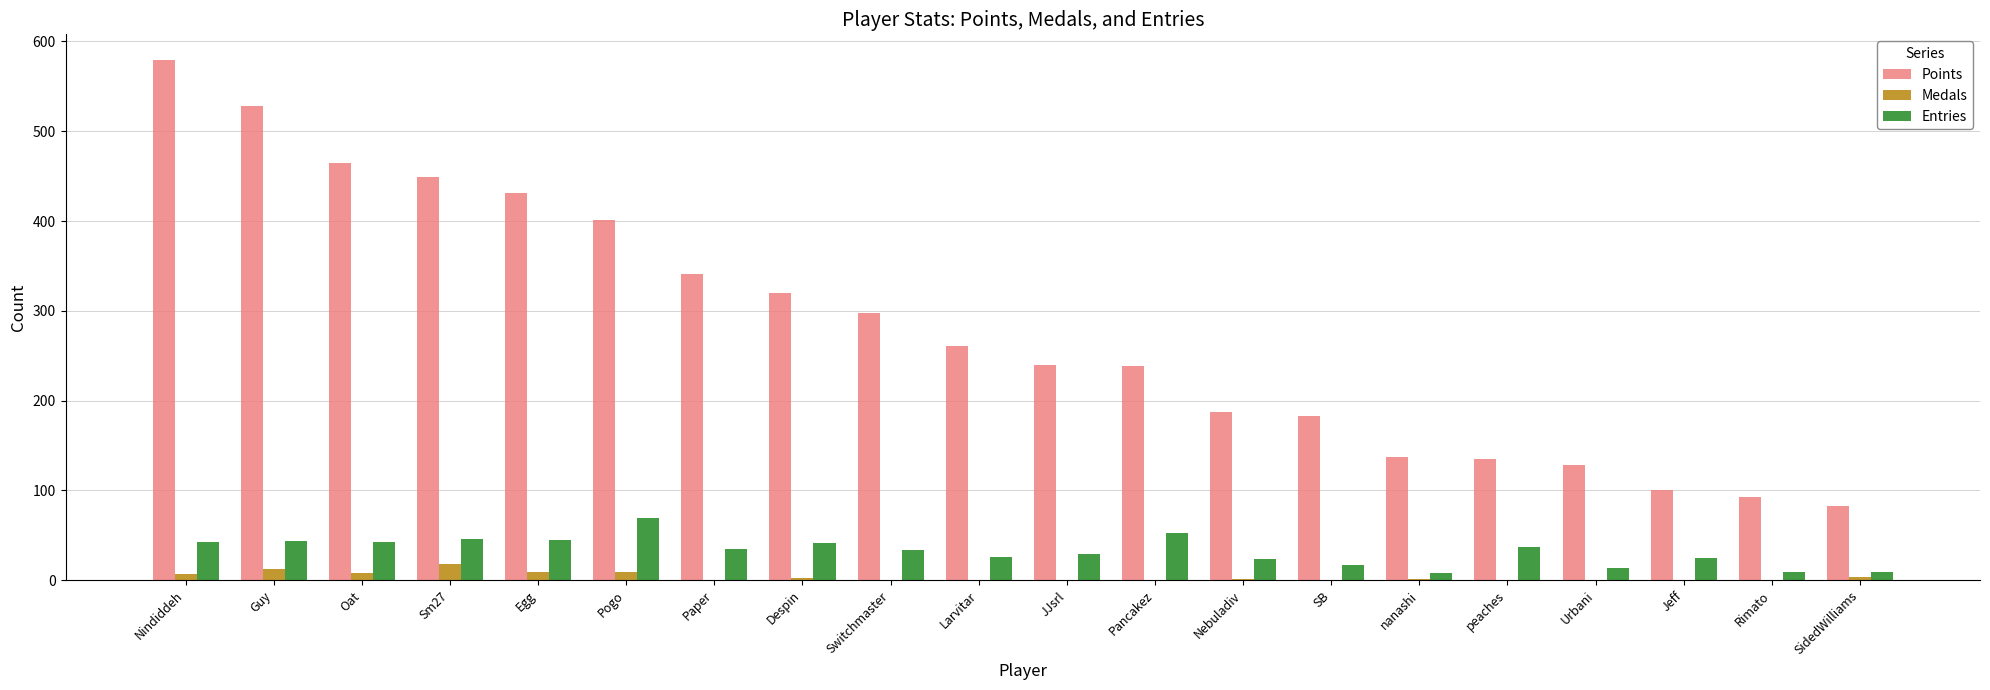

Is the value of Points at SB greater than the value of Medals at Nindiddeh?

Yes